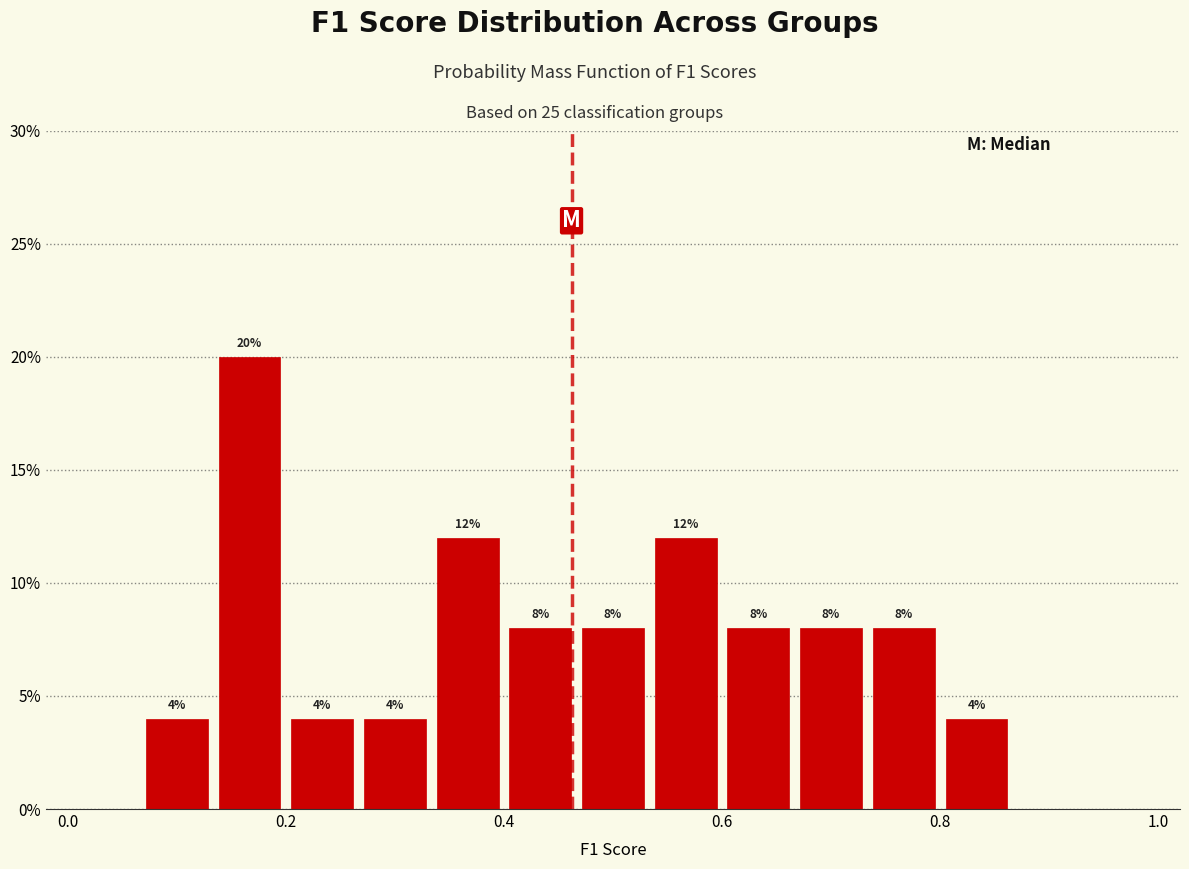

Read against the x-axis, roughly where is the centre of the tallest bar?

0.16